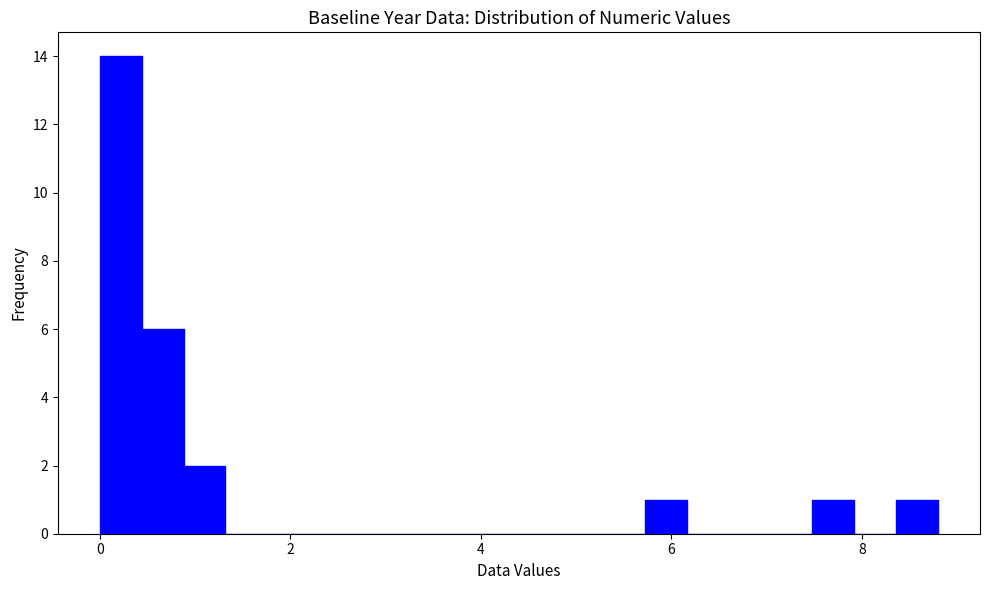

Read against the x-axis, roughly where is the centre of the tallest bar?

0.2